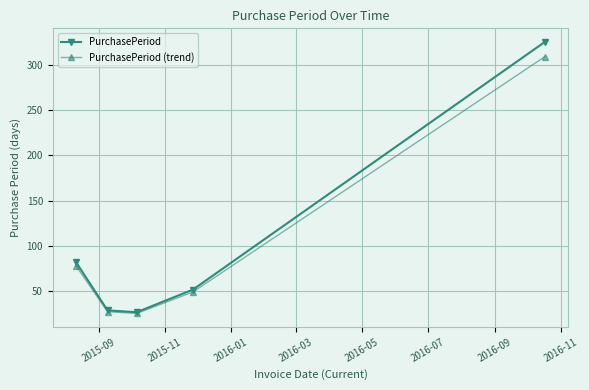

What is the value of the PurchasePeriod point at the 4th from the left?

52.0